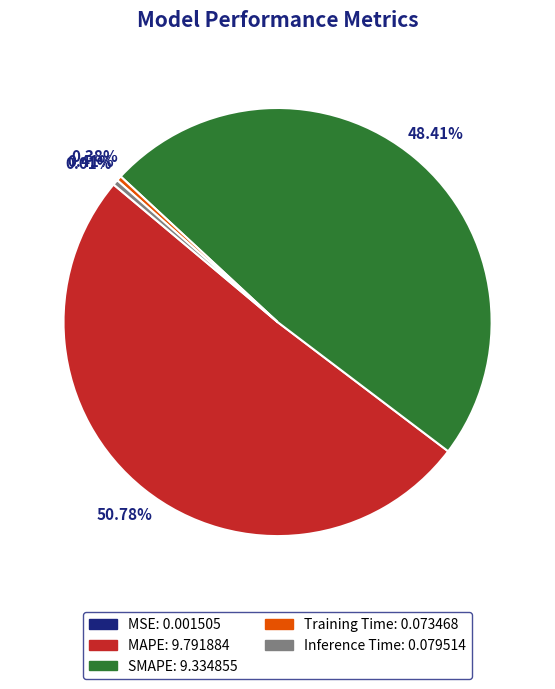

Which slice represents more than half of the pie?

MAPE